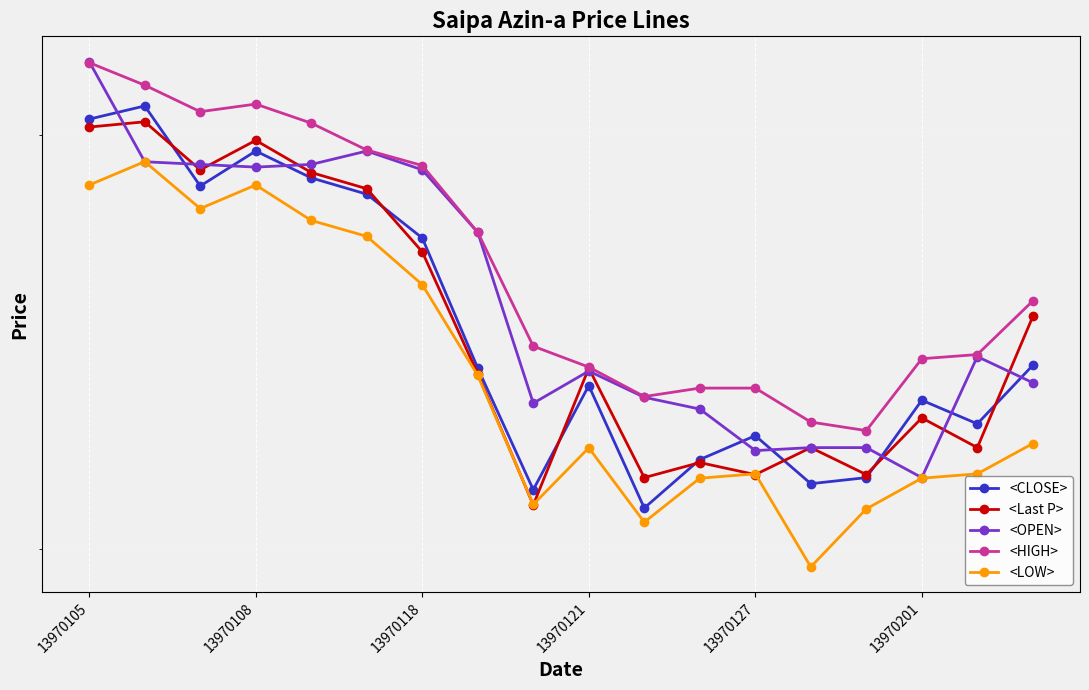

What is the total value across all series at 7?

3272.1